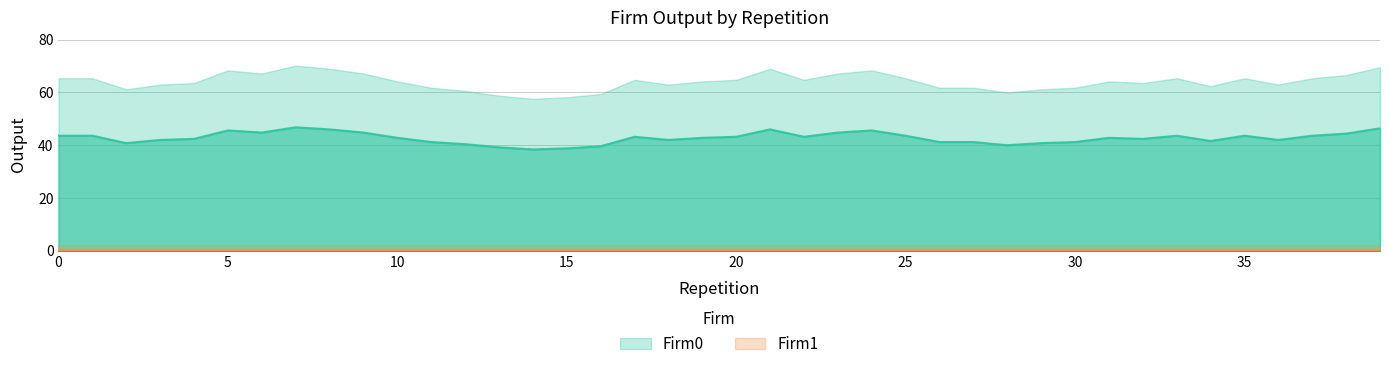

How many lines are shown in the chart?

2